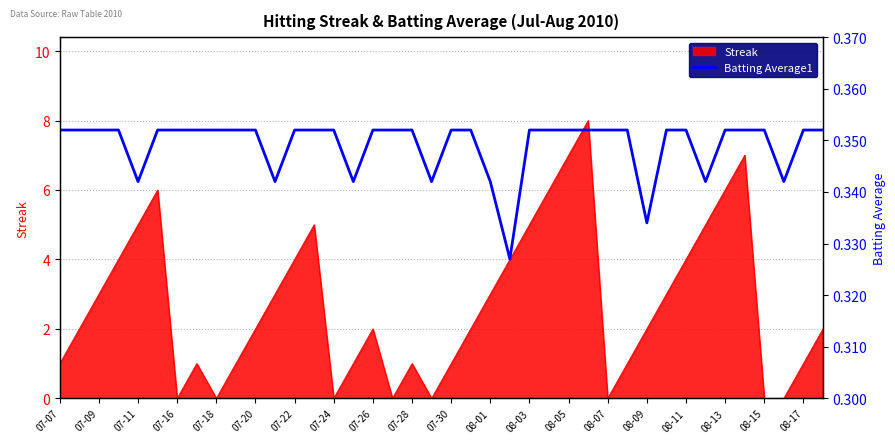

True or false: Streak has a value of 4 at 07-22.

True